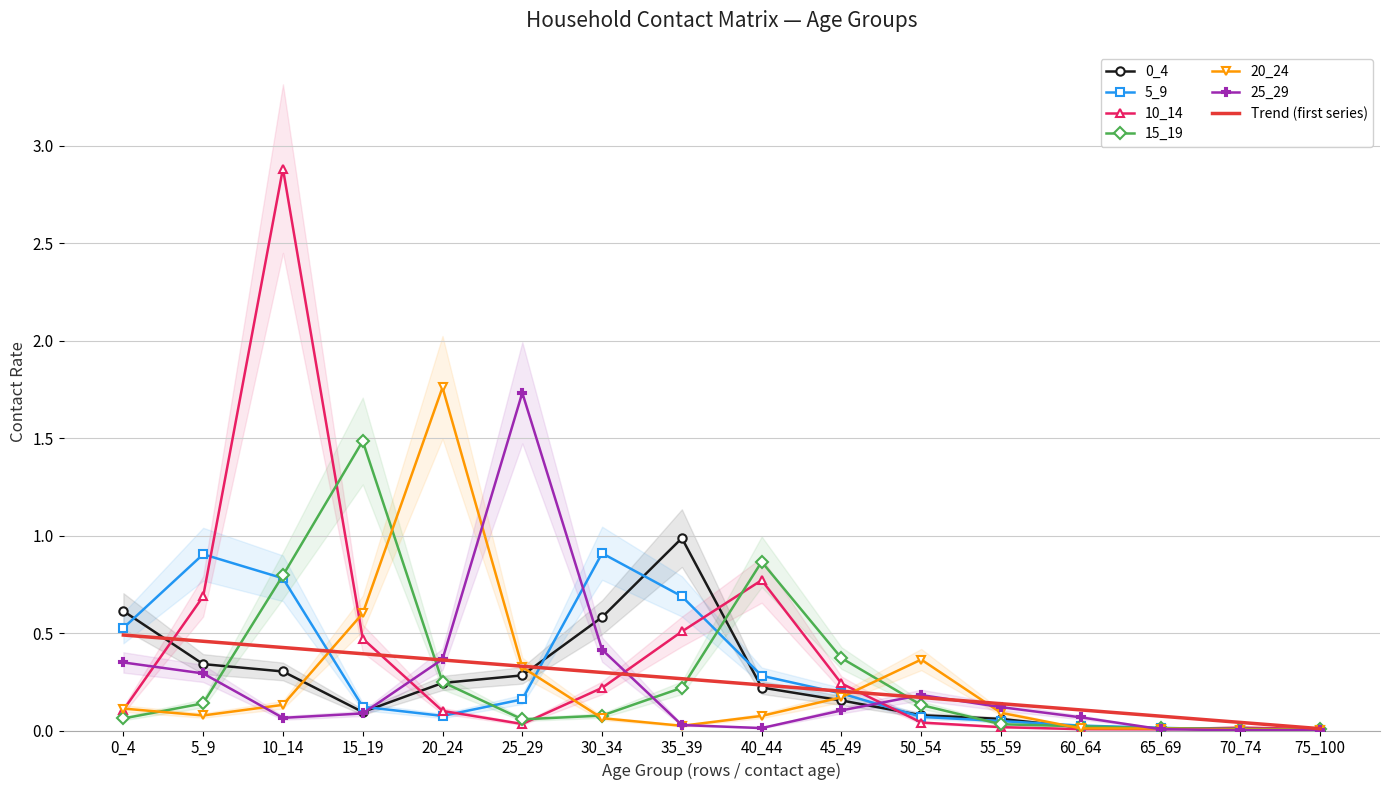

Where is 0_4 nearest to the value 0?

70_74